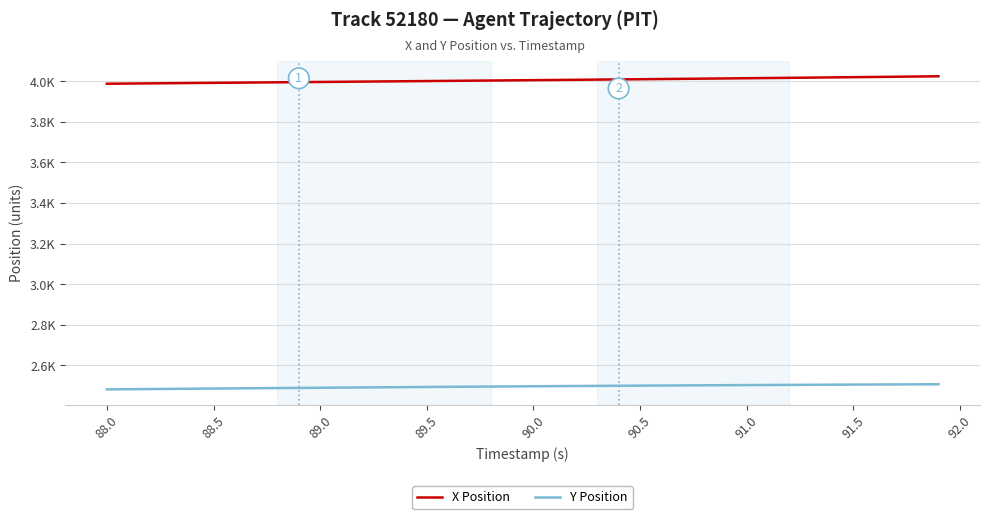

Does the chart have visible grid lines?

Yes